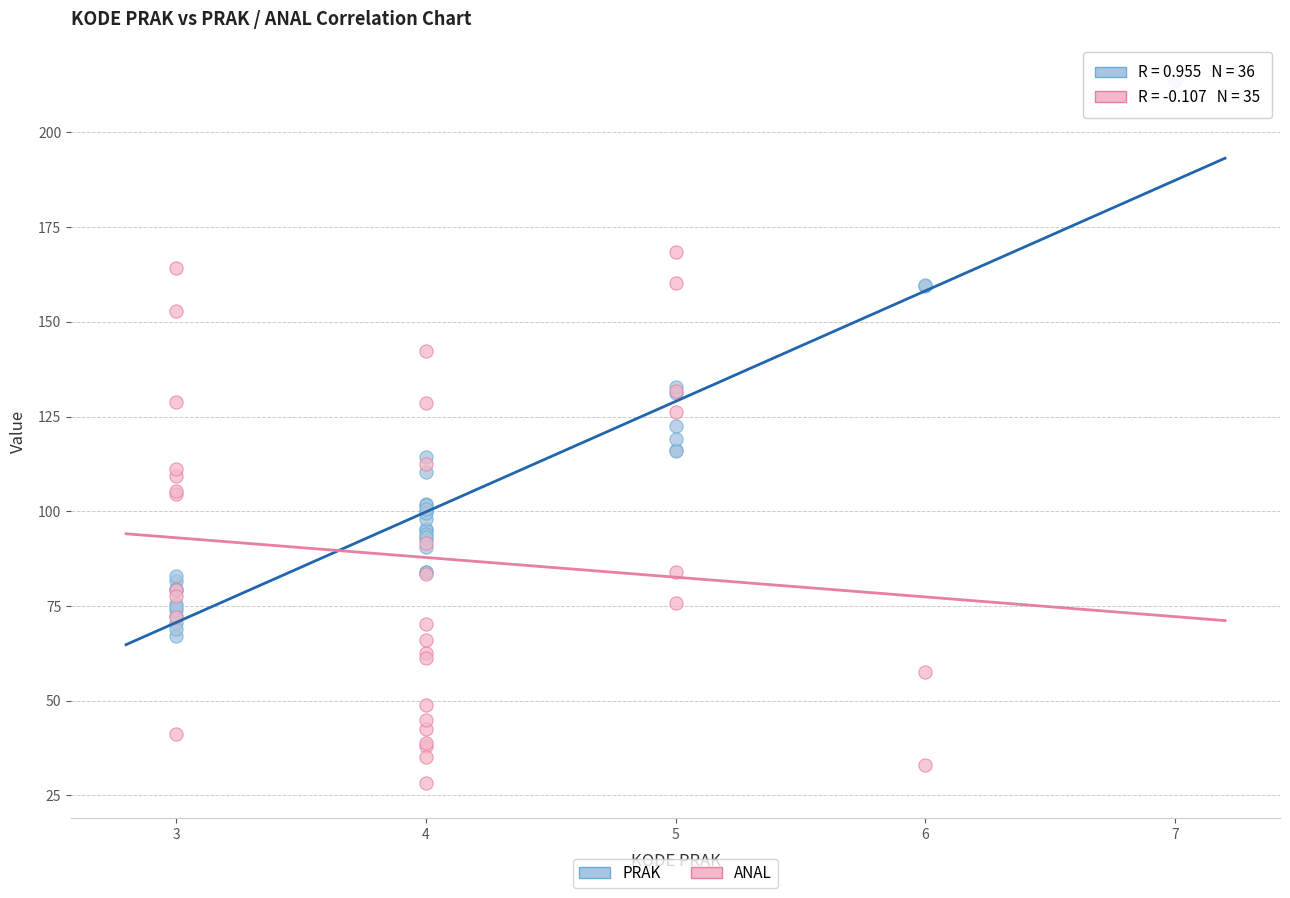

Which series reaches the minimum Y coordinate?

ANAL